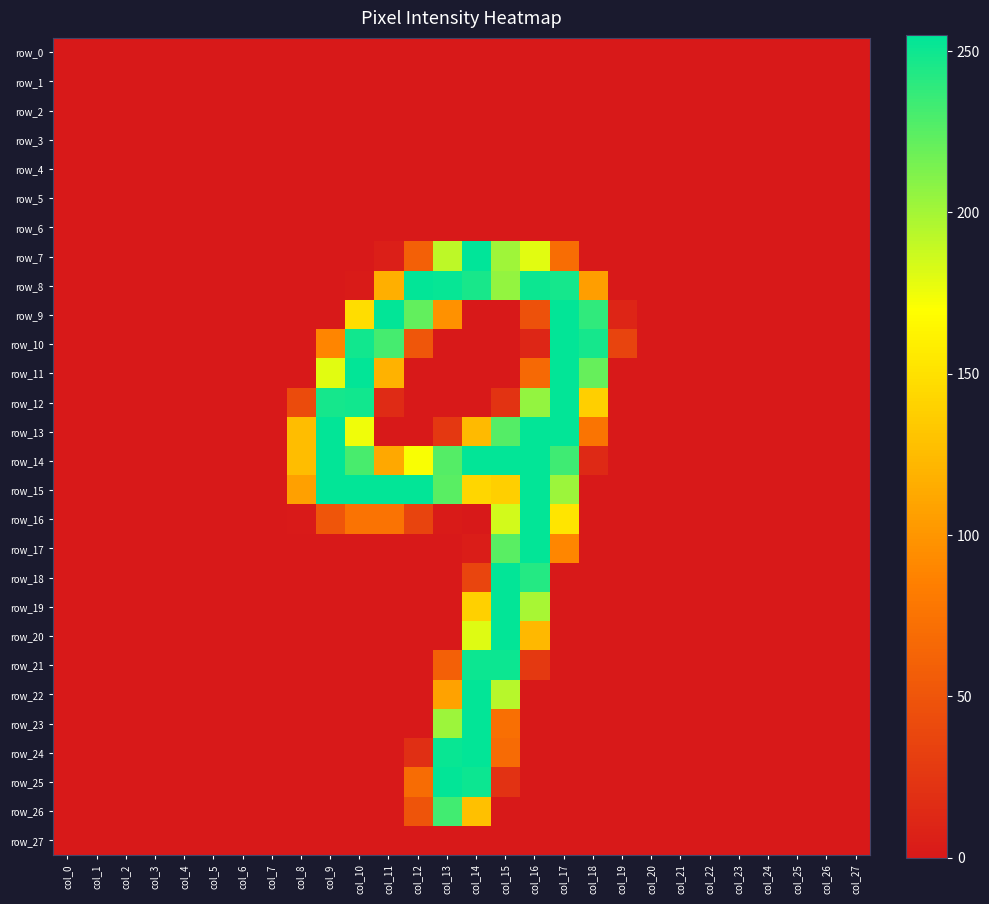

At which category does the chart reach its peak across all series?

col_14